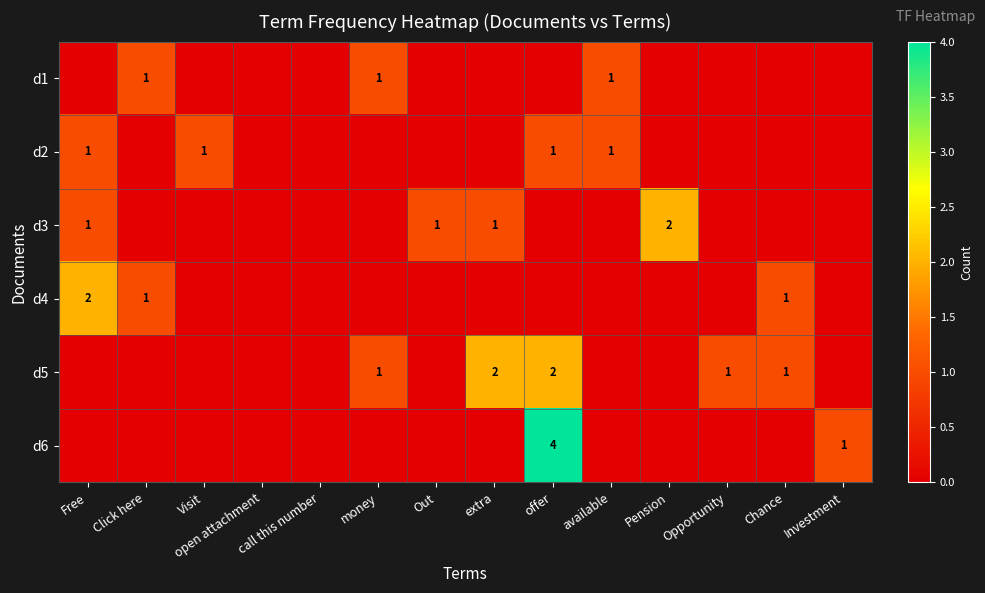

Which has a higher value, extra or Out?

extra